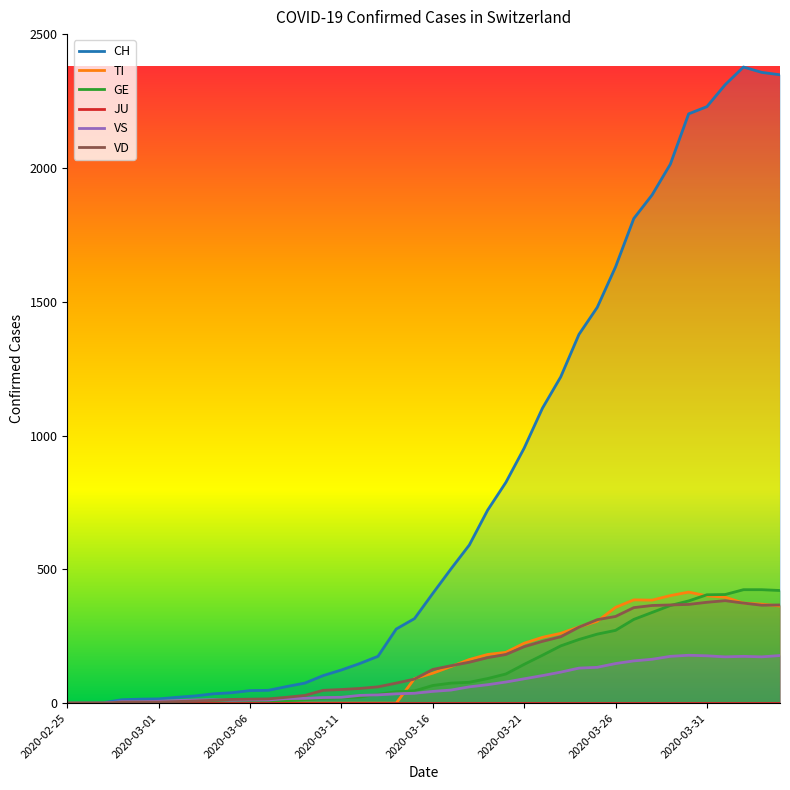

Rank the series by their maximum value, from lowest to highest.

JU, VS, VD, TI, GE, CH